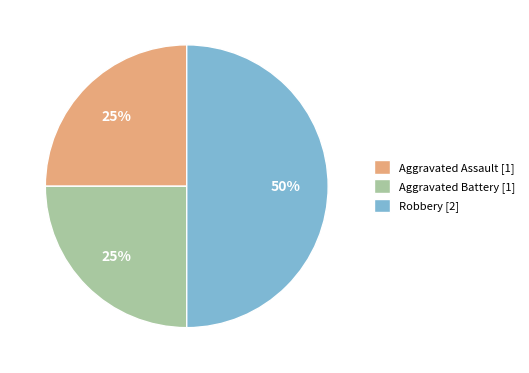

To the nearest percent, what is the difference between the largest and smallest slice percentages?

25%